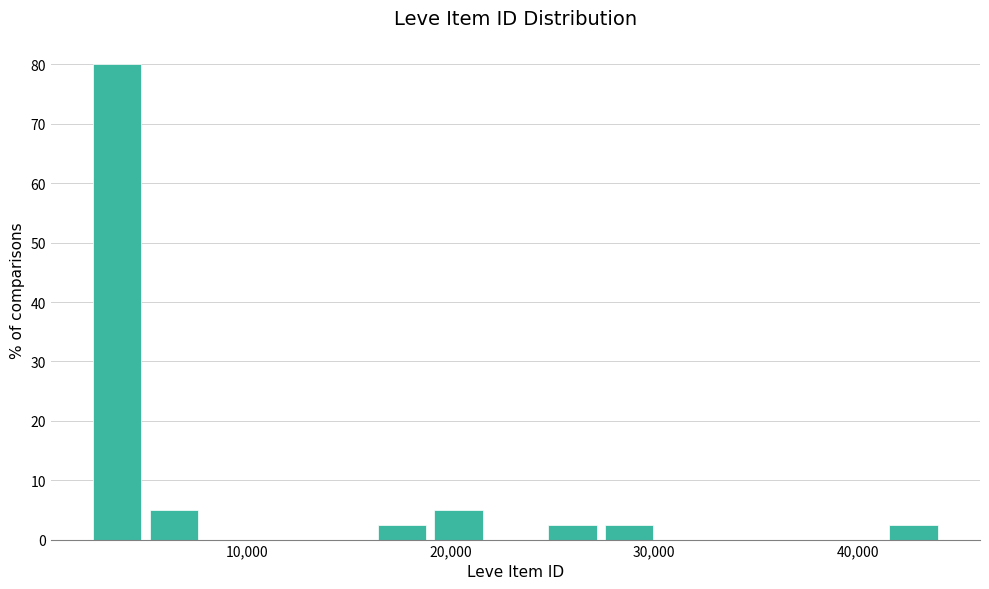

Read against the x-axis, roughly where is the centre of the tallest bar?

4000